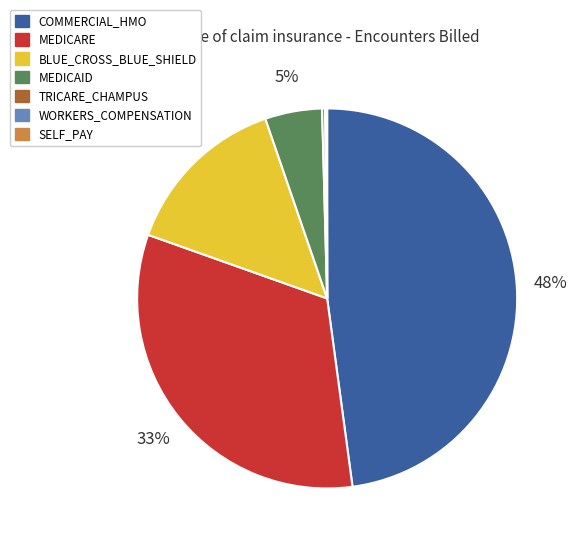

The BLUE_CROSS_BLUE_SHIELD slice represents 29% of the pie. True or false?

False